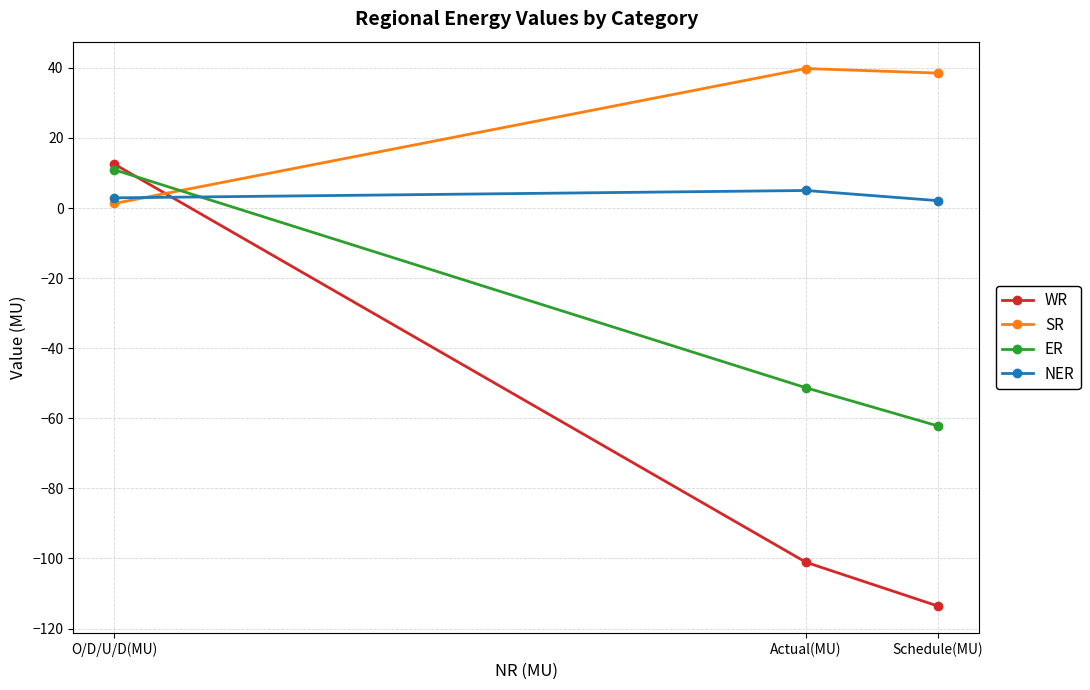

What position from the left is Actual(MU)?

2